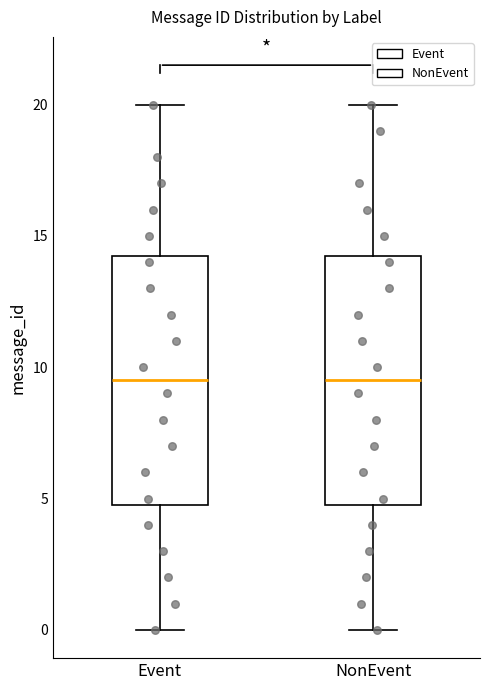

Where does the lower whisker of the box for Event end on the y-axis? The values are not printed on the chart, so give them approximately, as read against the axis.

0.0